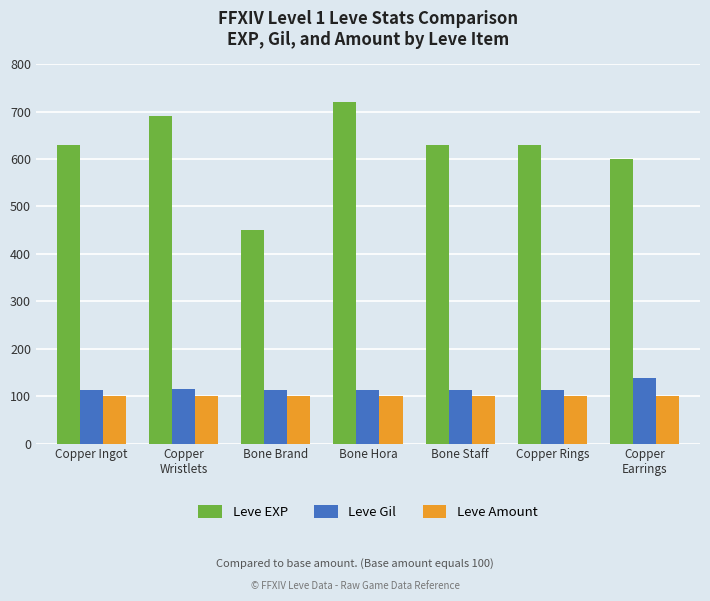

What position from the left is Bone Staff?

5